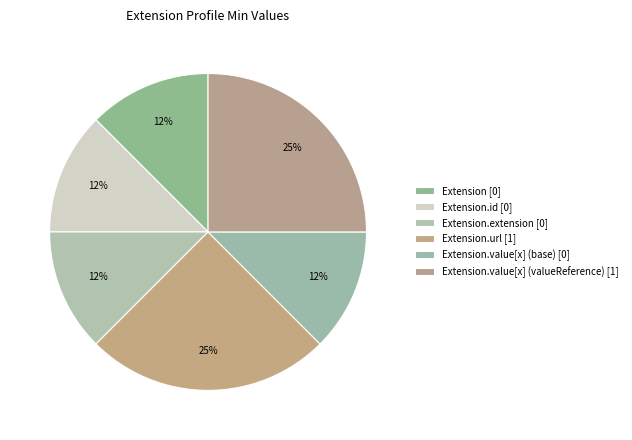

Count the number of slices in the pie.

6